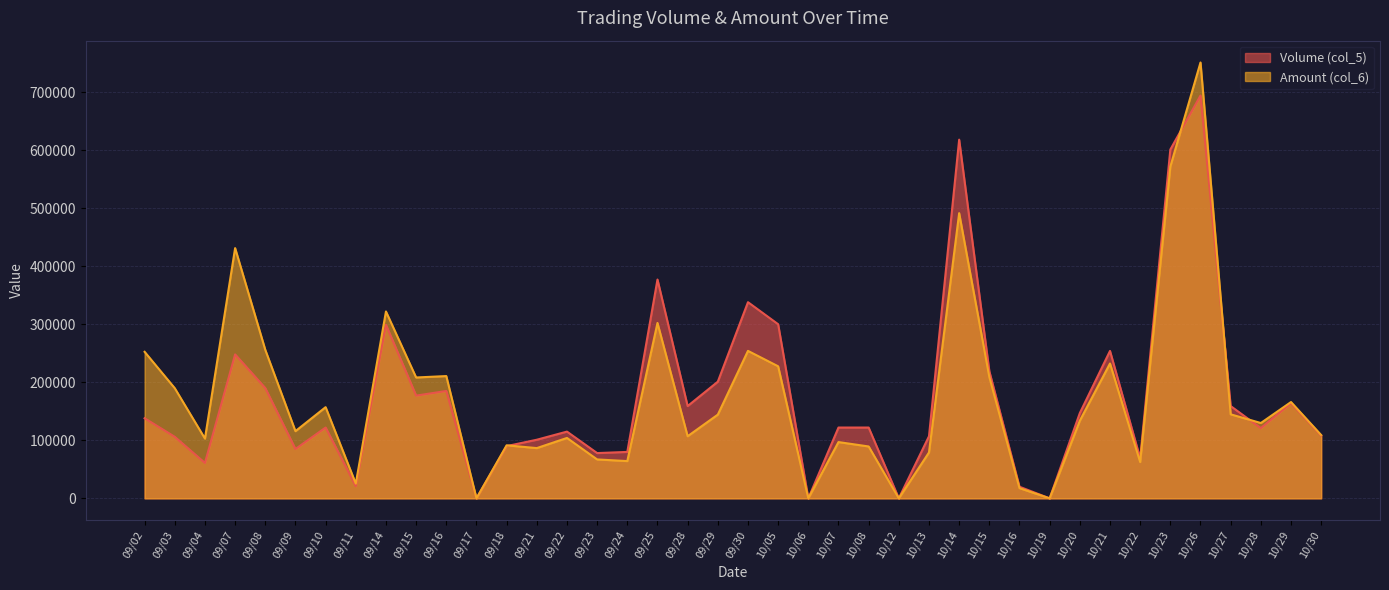

True or false: Volume (col_5) and Amount (col_6) cross at least once.

True